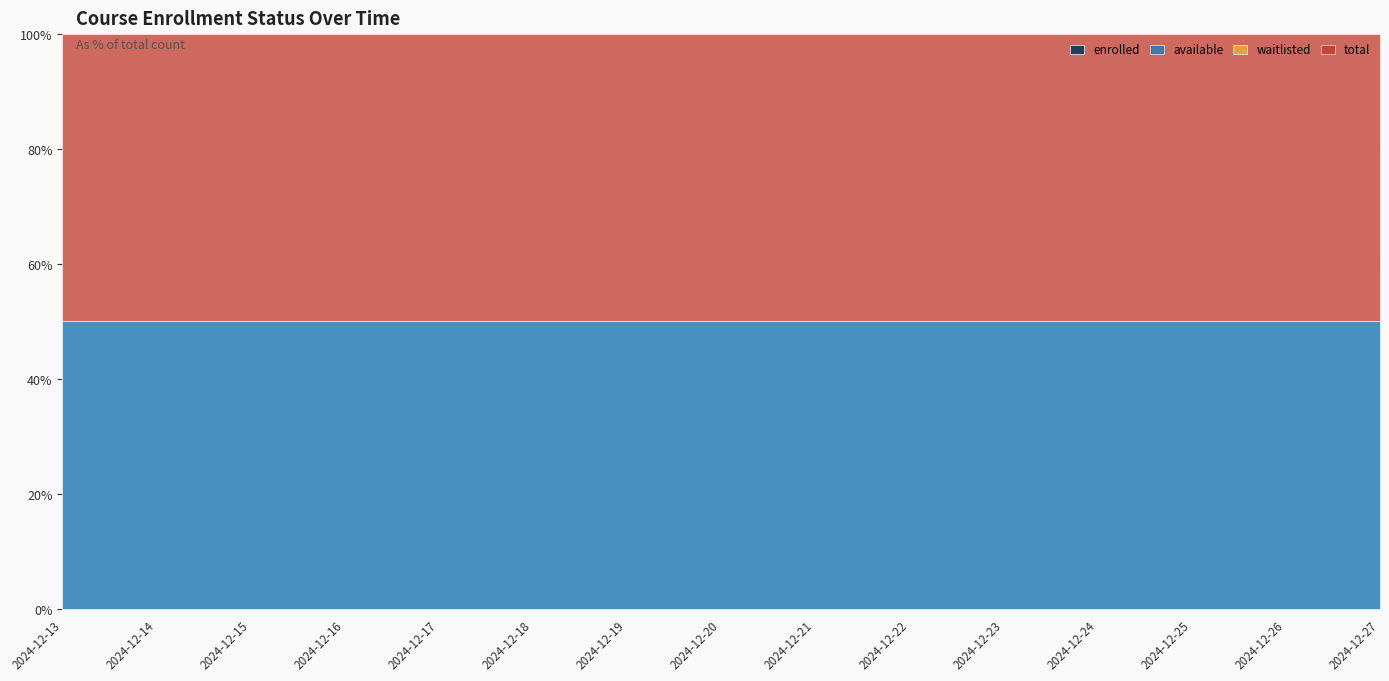

What is the maximum value for total?

9999